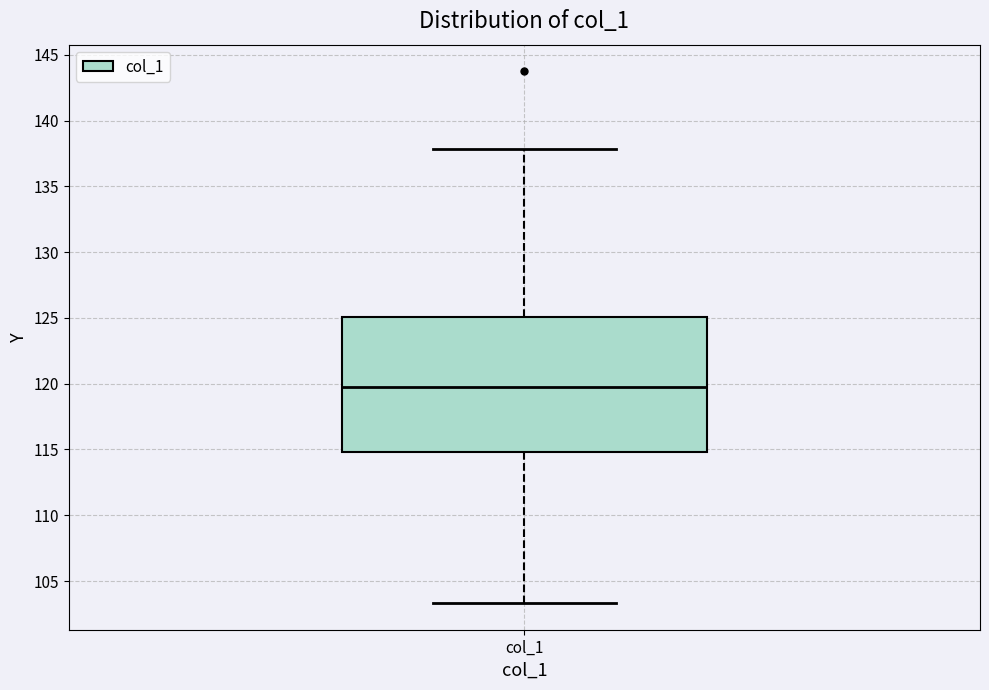

Read this box plot against the y-axis: the position of the median line, the range covered by the box, and the ends of both whiskers. The values are not printed on the chart, so give them approximately, as read against the axis.

median 119.5, box 115.0 to 125.0, whiskers 103.5 to 138.0